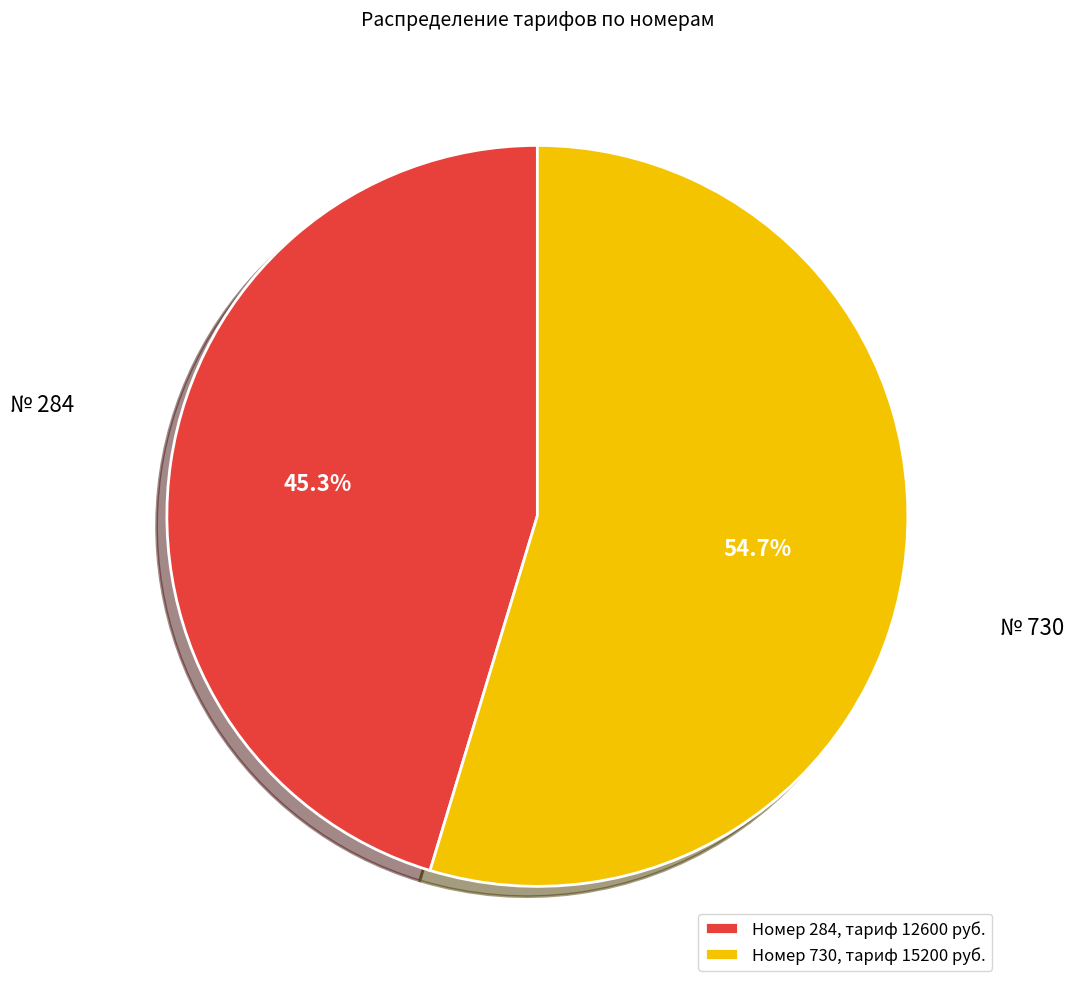

What percentage is NOT represented by Номер 730, тариф 15200 руб.?

45.3%